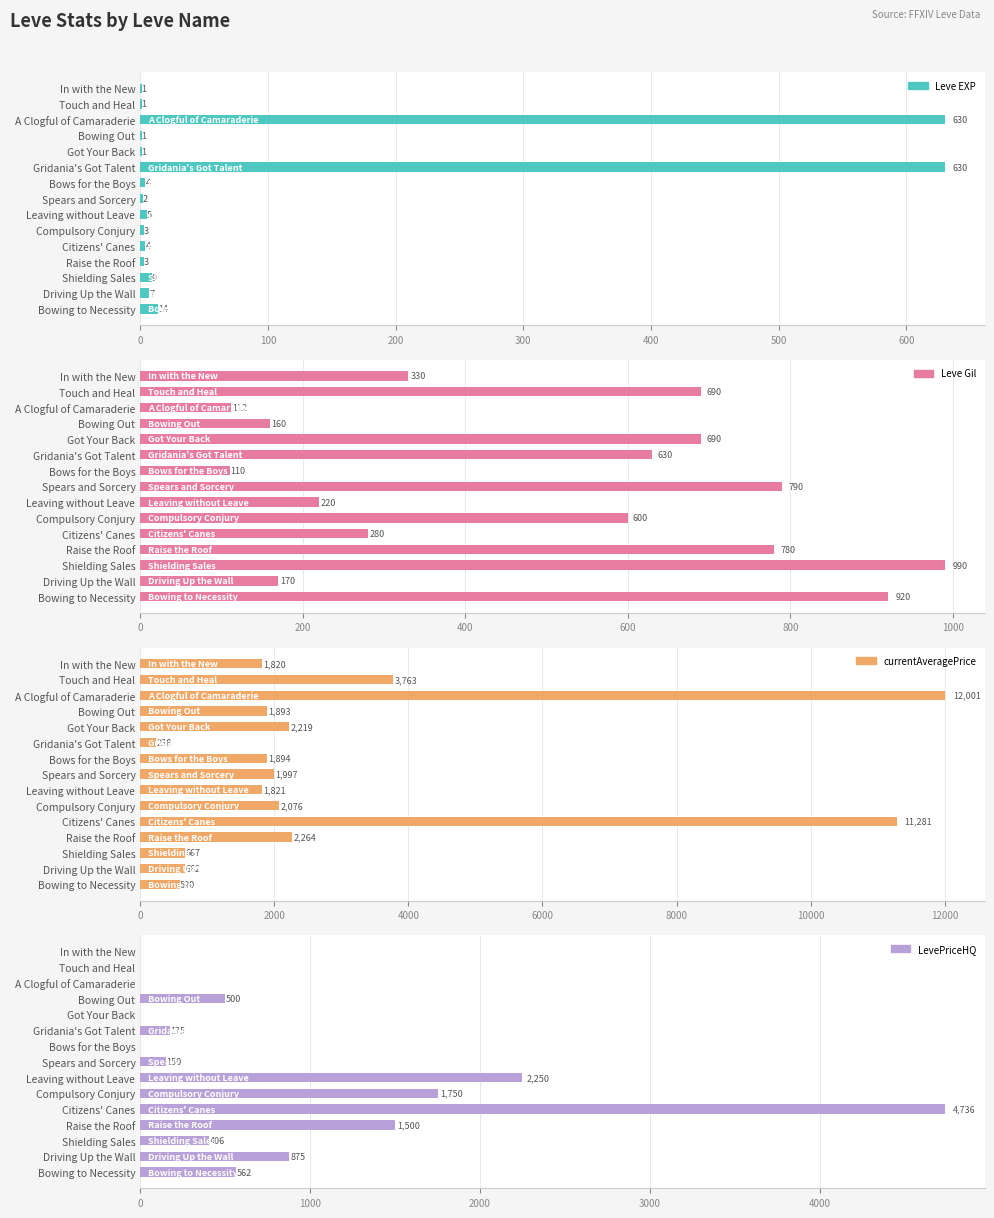

Which has a higher value, Touch and Heal or Bows for the Boys?

Bows for the Boys